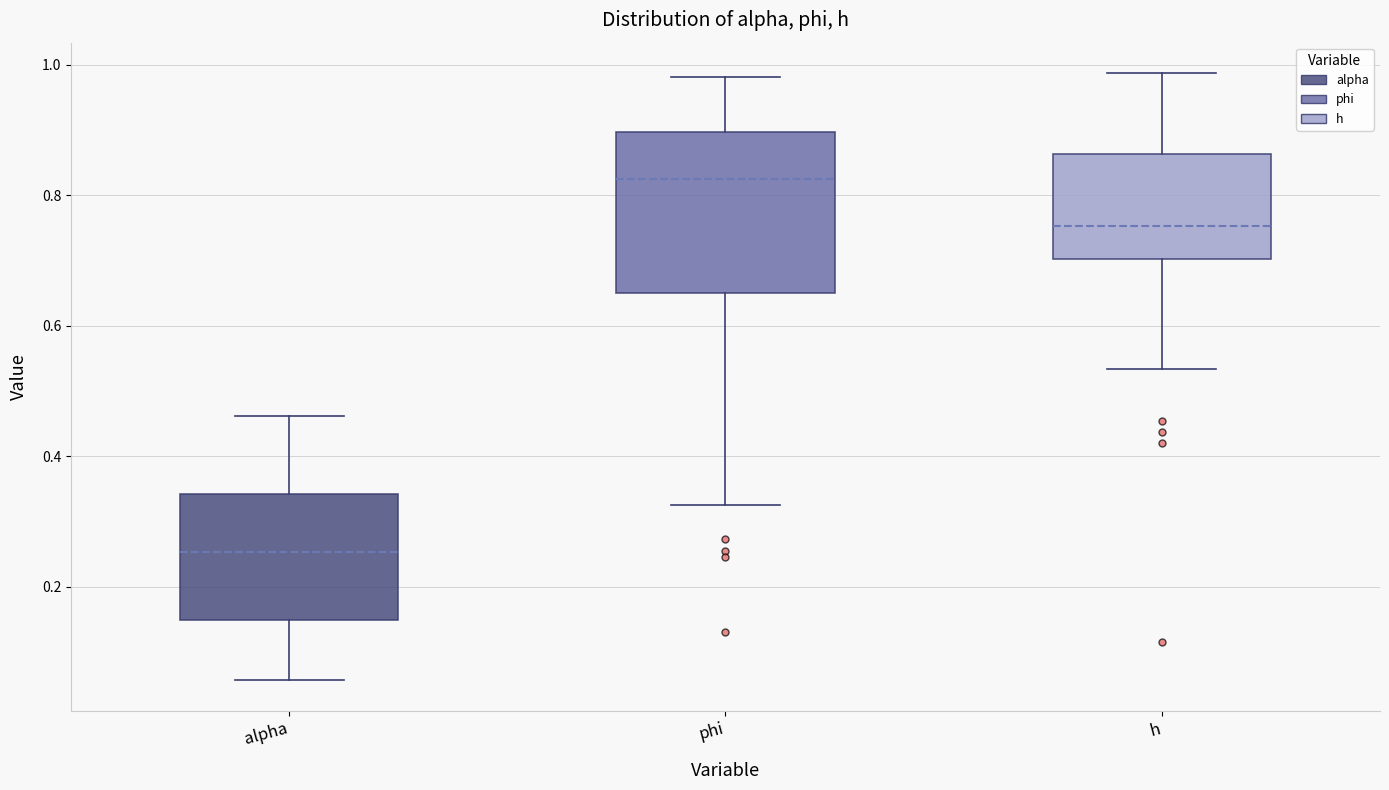

Which box is the tallest, from its lower edge to its upper edge?

phi